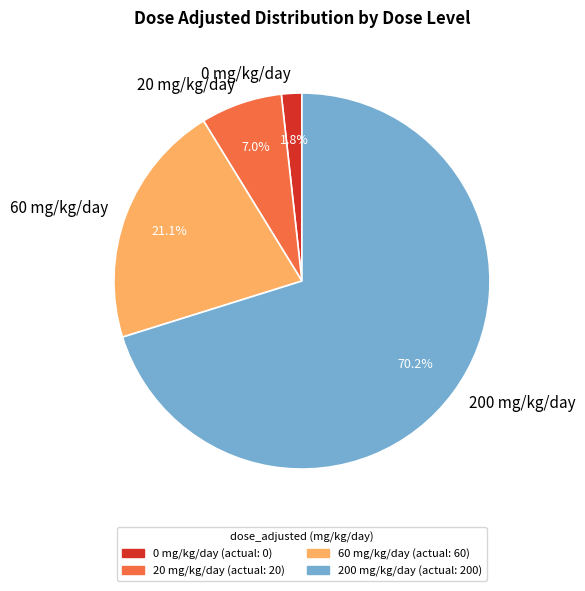

What is the majority slice?

200 mg/kg/day